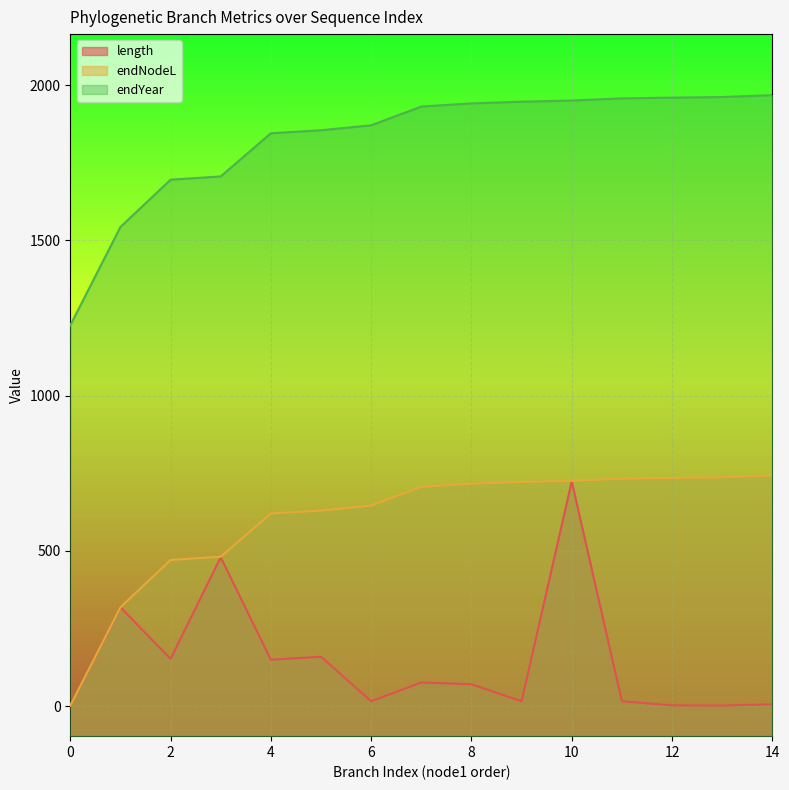

Reading left to right, list all the values displayed in this chart.

length: 0=1.8	1=318.6	2=152.3	3=479.6	4=149.6	5=159.3	6=15.9	7=76.3	8=70.5	9=15.6	10=724.0	11=16.1	12=2.5	13=1.9	14=6.0
endNodeL: 0=1.8	1=318.6	2=470.8	3=481.4	4=620.5	5=630.1	6=646.0	7=706.5	8=716.6	9=722.1	10=725.8	11=732.7	12=735.2	13=737.1	14=743.1
endYear: 0=1226.5	1=1543.3	2=1695.5	3=1706.1	4=1845.2	5=1854.8	6=1870.7	7=1931.2	8=1941.3	9=1946.8	10=1950.5	11=1957.4	12=1959.9	13=1961.8	14=1967.8